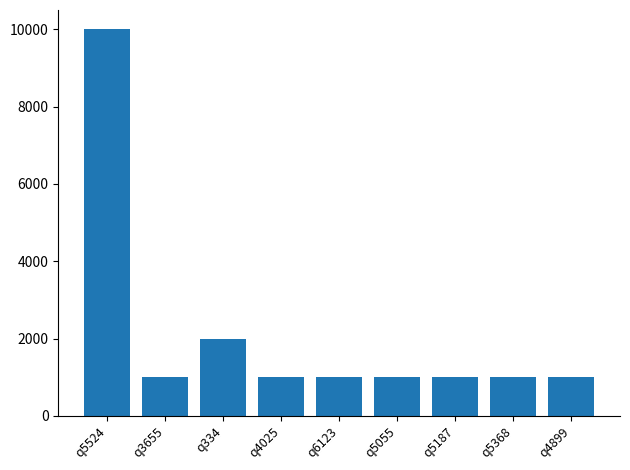

What is the label of the 2nd bar from the left?

q3655